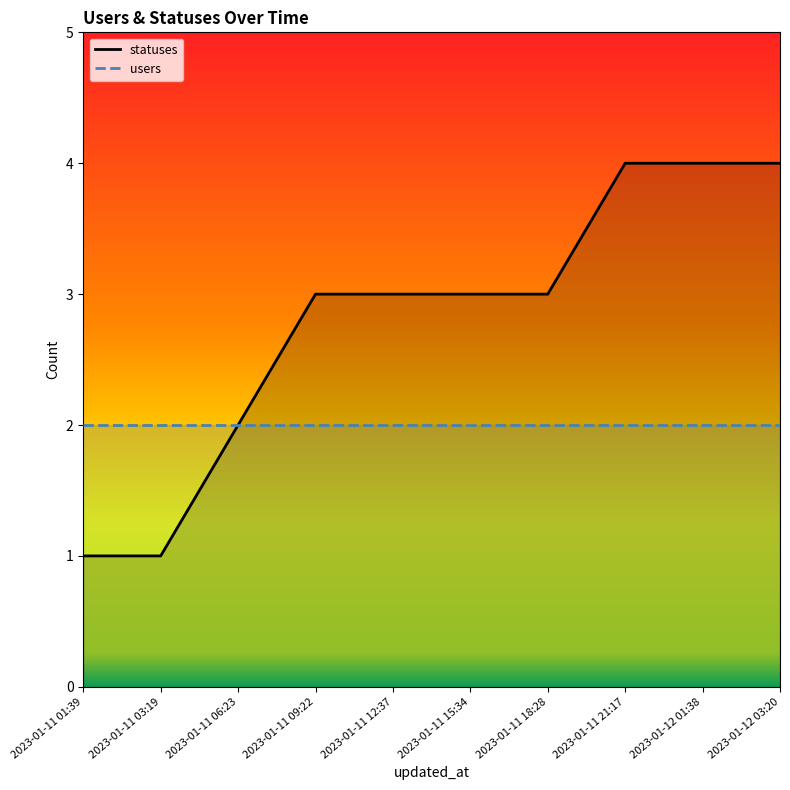

How many values are below 3?

3